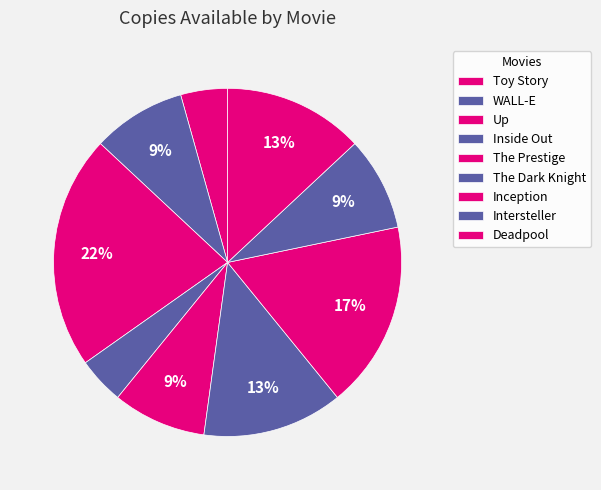

Count the number of slices in the pie.

9